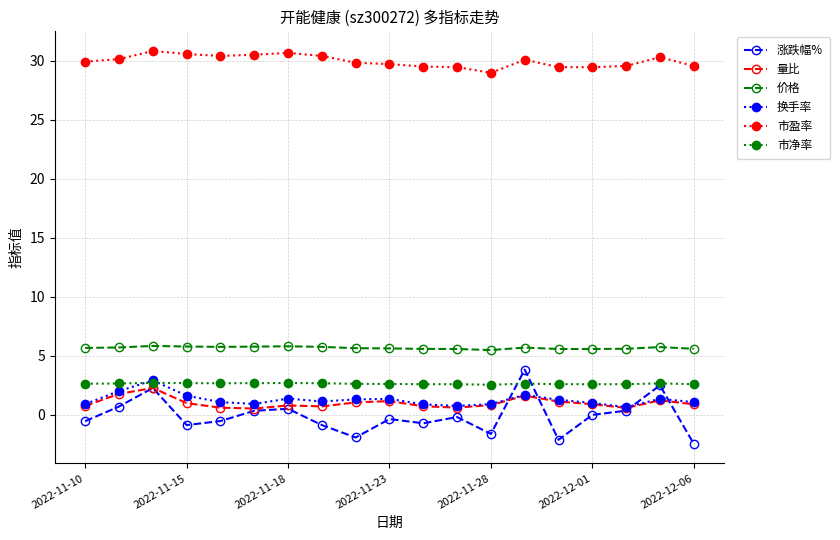

True or false: 价格 has more than 1 points higher than both neighbors.

True